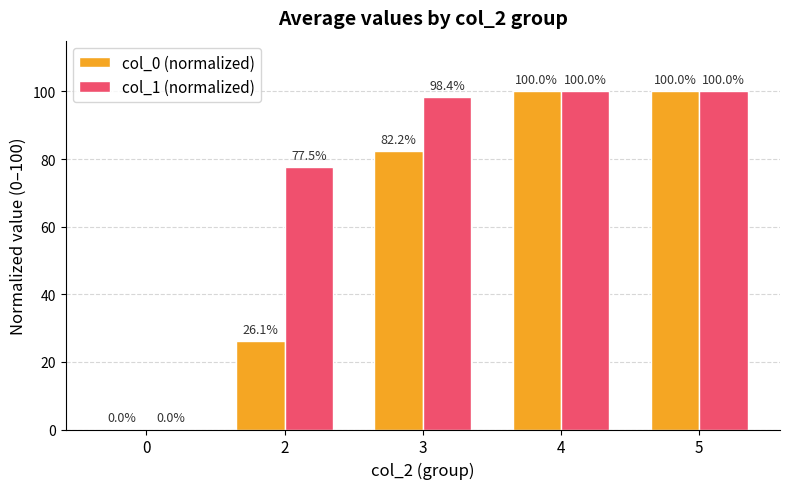

Between 3 and 4, which series saw the biggest shift?

col_0 (normalized)